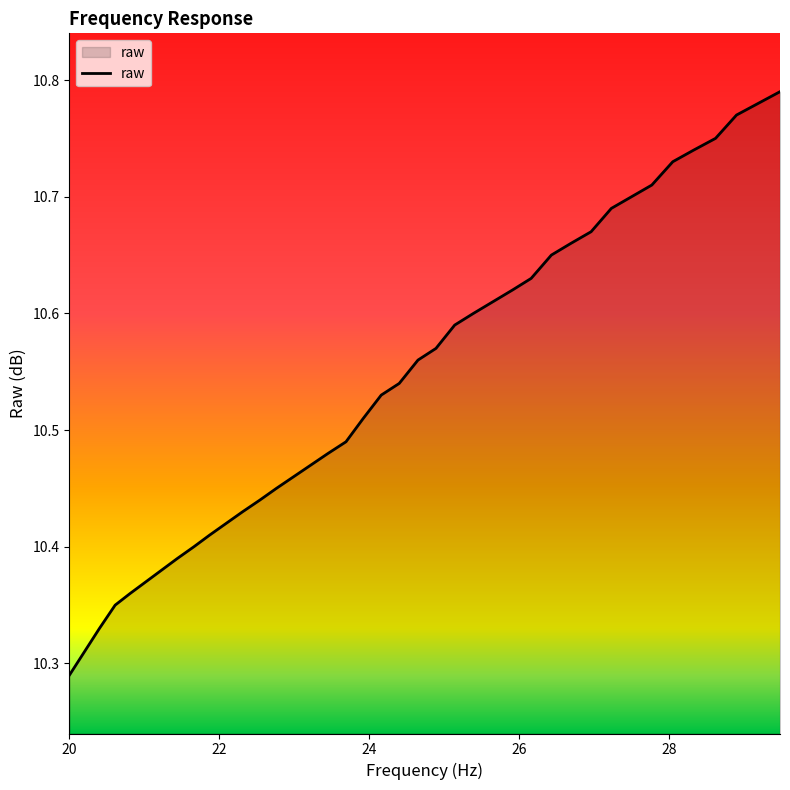

What is the difference between the maximum and minimum values?

0.5